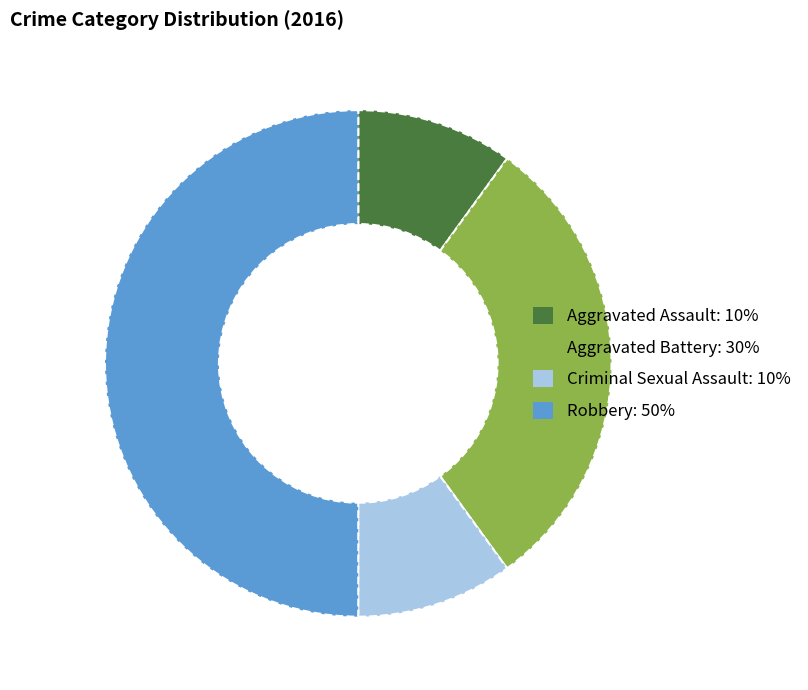

The Aggravated Assault slice represents 23% of the pie. True or false?

False